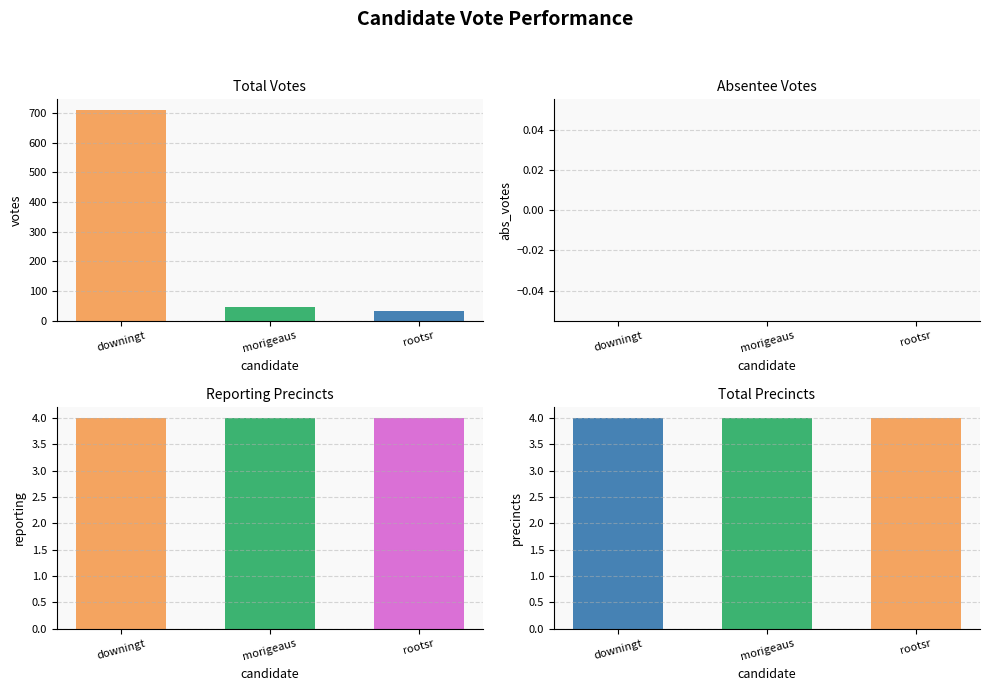

Which series changed the most between morigeaus and rootsr?

VOTES